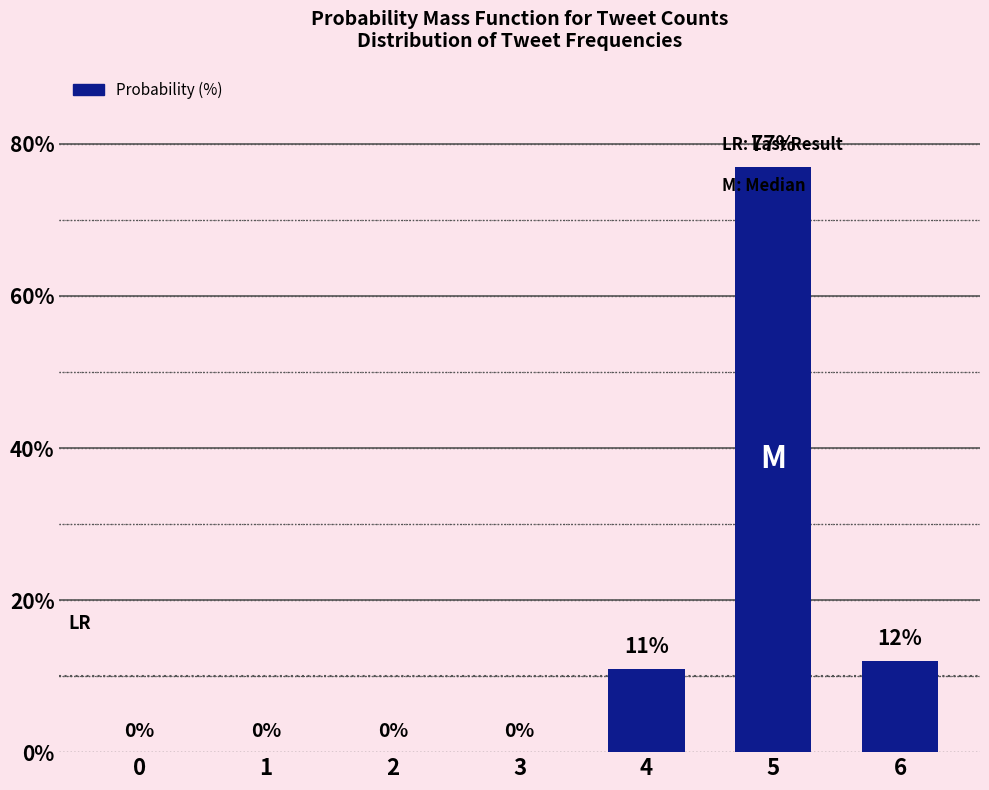

How many data points does each series have?

7